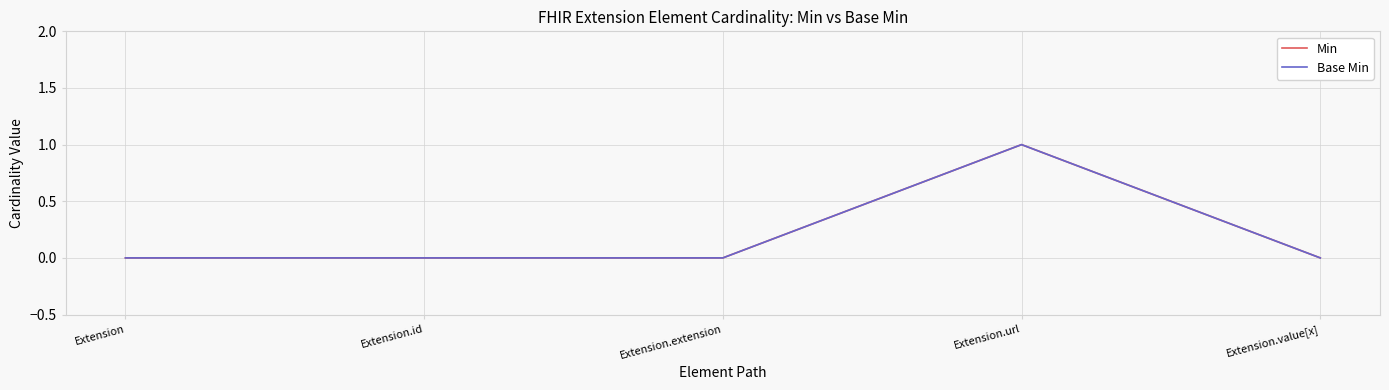

Does the chart have visible grid lines?

Yes